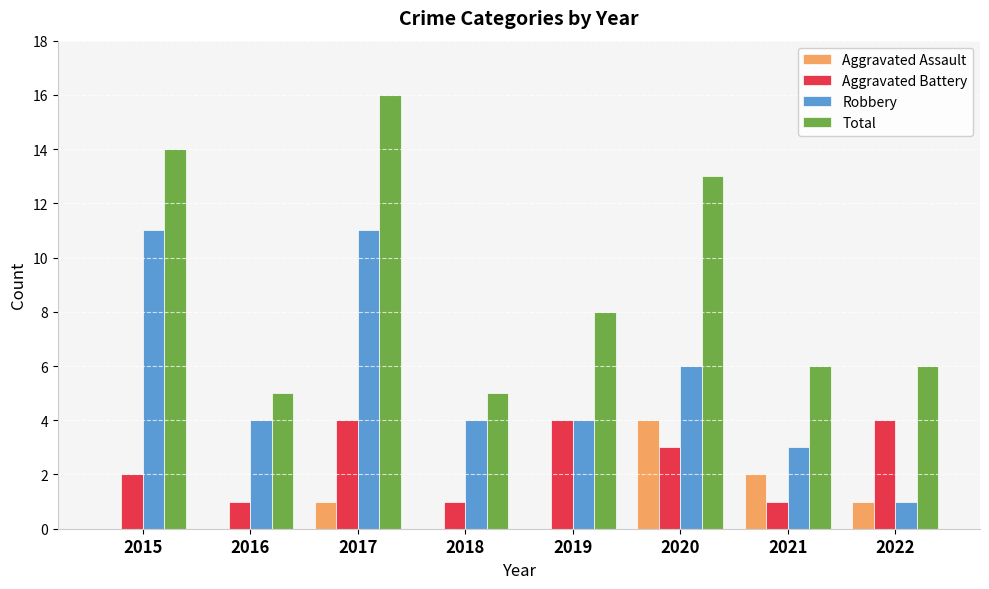

How many categories are shown in the chart?

8